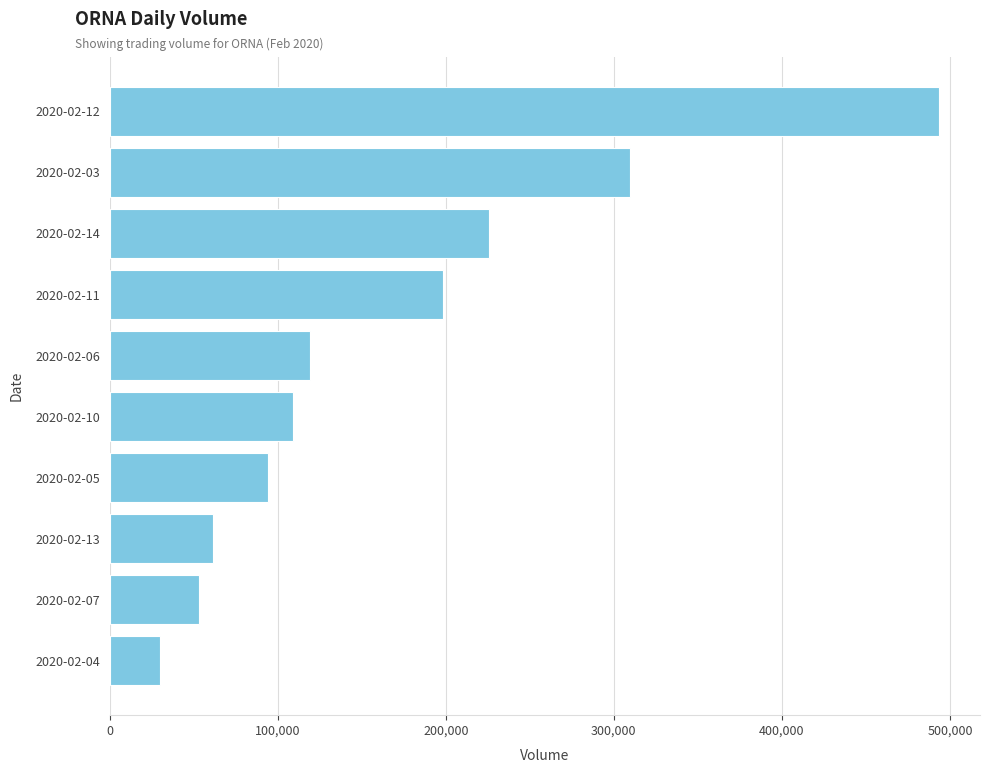

Where is the data nearest to the value 261650?

2020-02-14